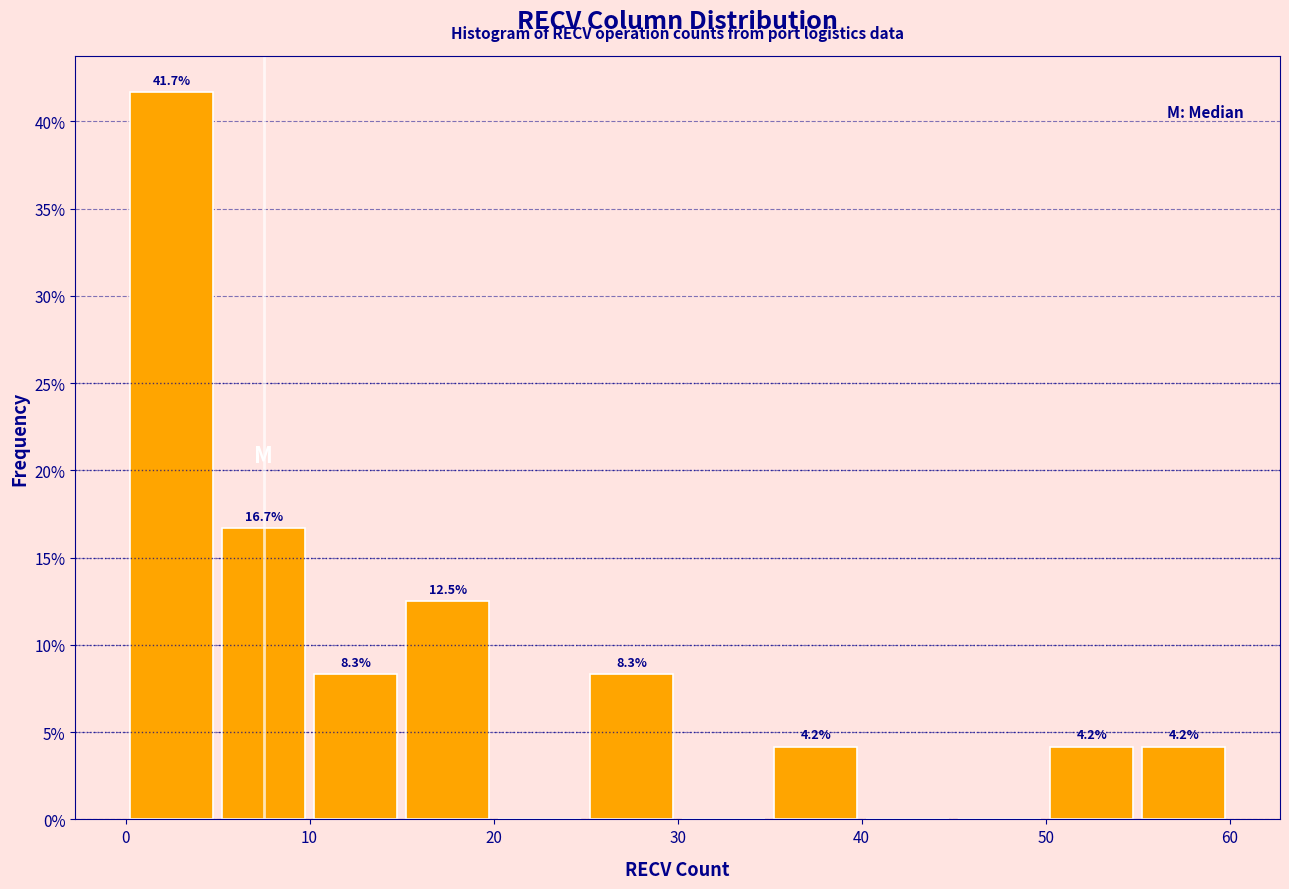

Over which range of the x-axis is the bar tallest?

0 to 5